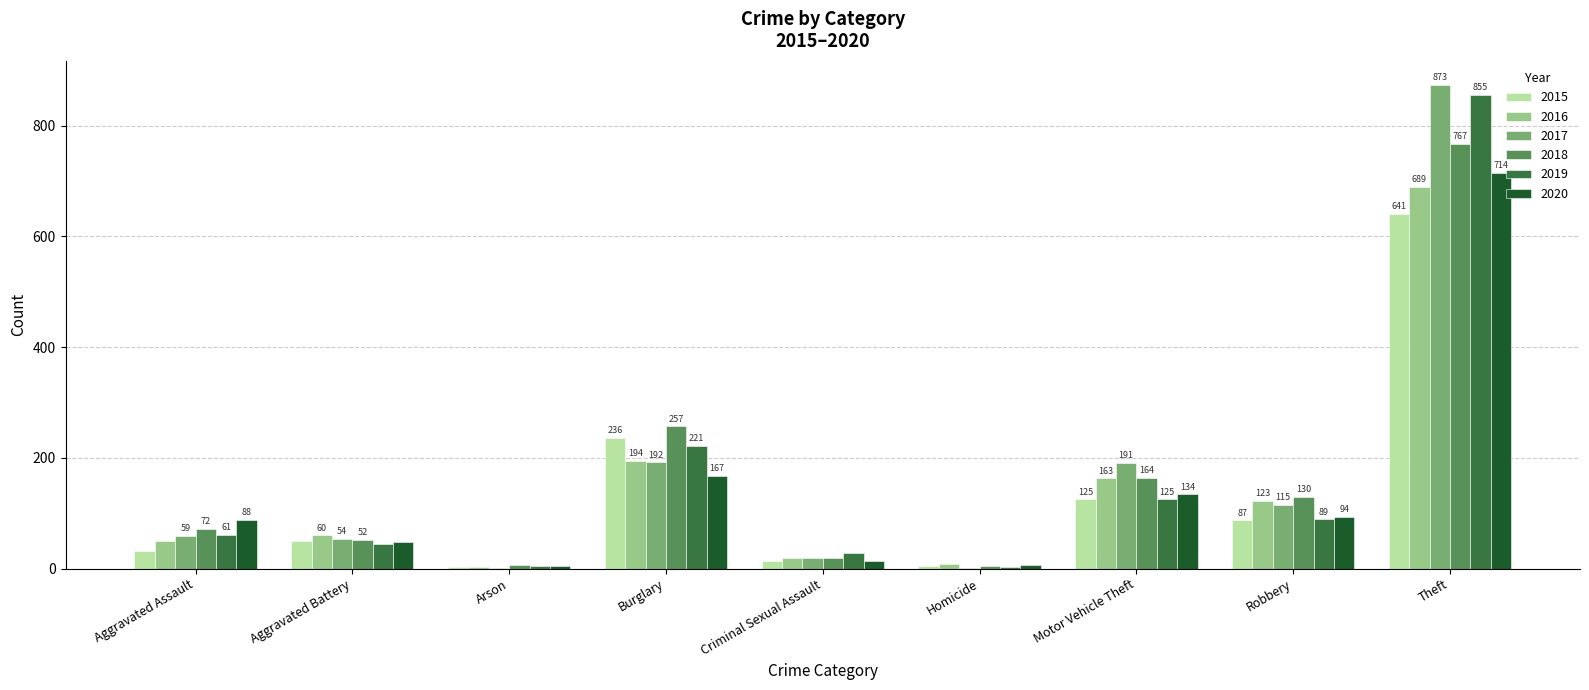

Which series changed the most between Criminal Sexual Assault and Homicide?

2019